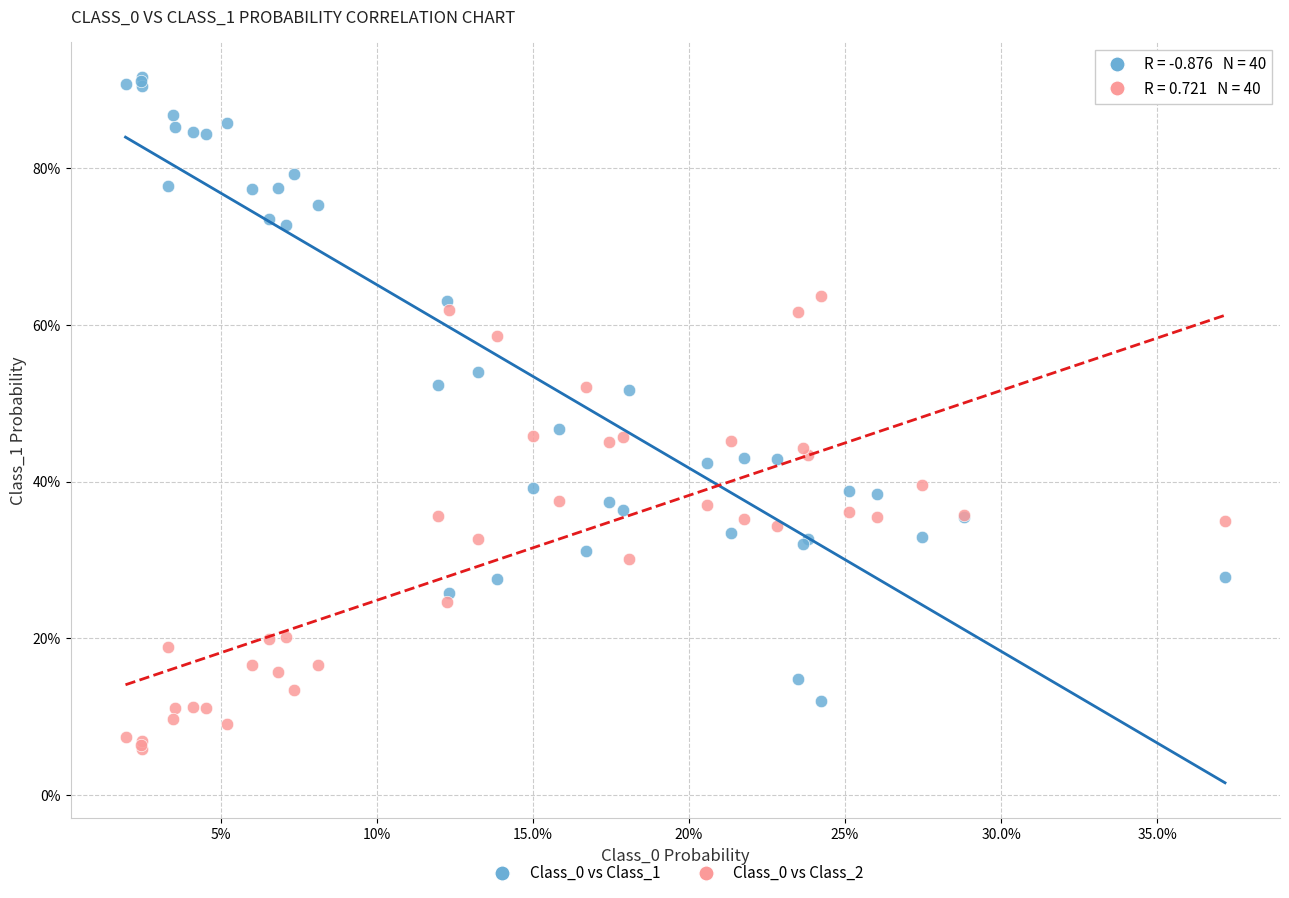

What are all the series names shown in the legend?

Class_0 vs Class_1, Class_0 vs Class_2